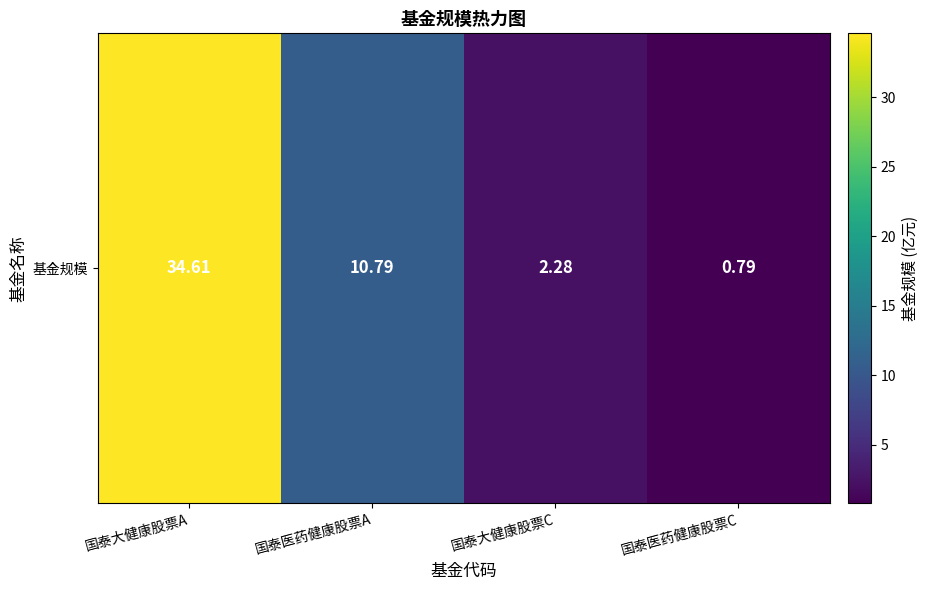

Reading left to right, what are all the values shown in this chart?

国泰大健康股票A=34.6	国泰医药健康股票A=10.8	国泰大健康股票C=2.3	国泰医药健康股票C=0.8